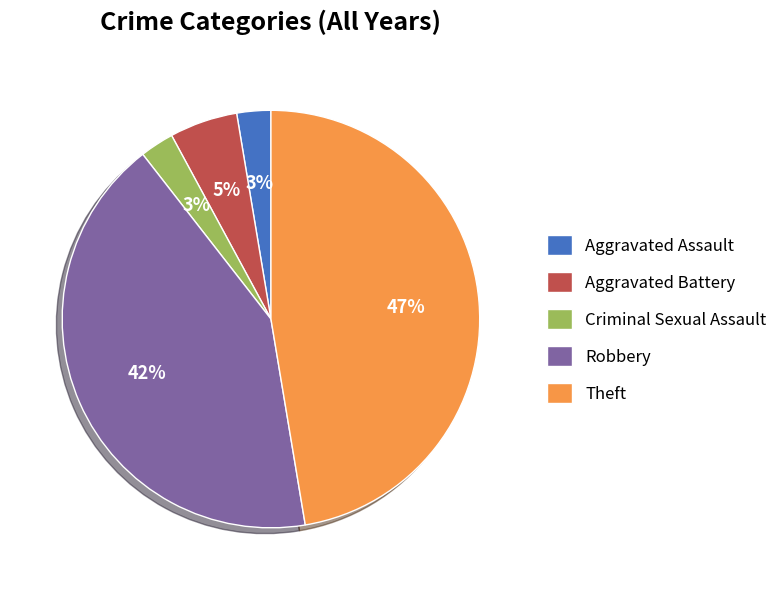

Approximately how many times larger is the value at Robbery compared to Theft?

0.9